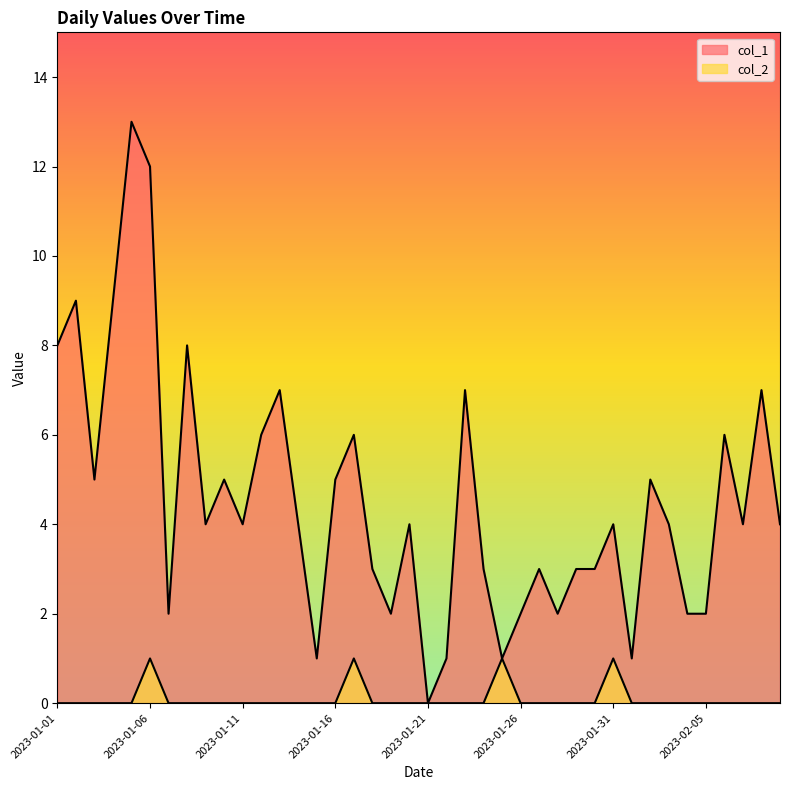

Is the value of col_1 at 2023-02-09 greater than the value of col_2 at 2023-01-15?

Yes